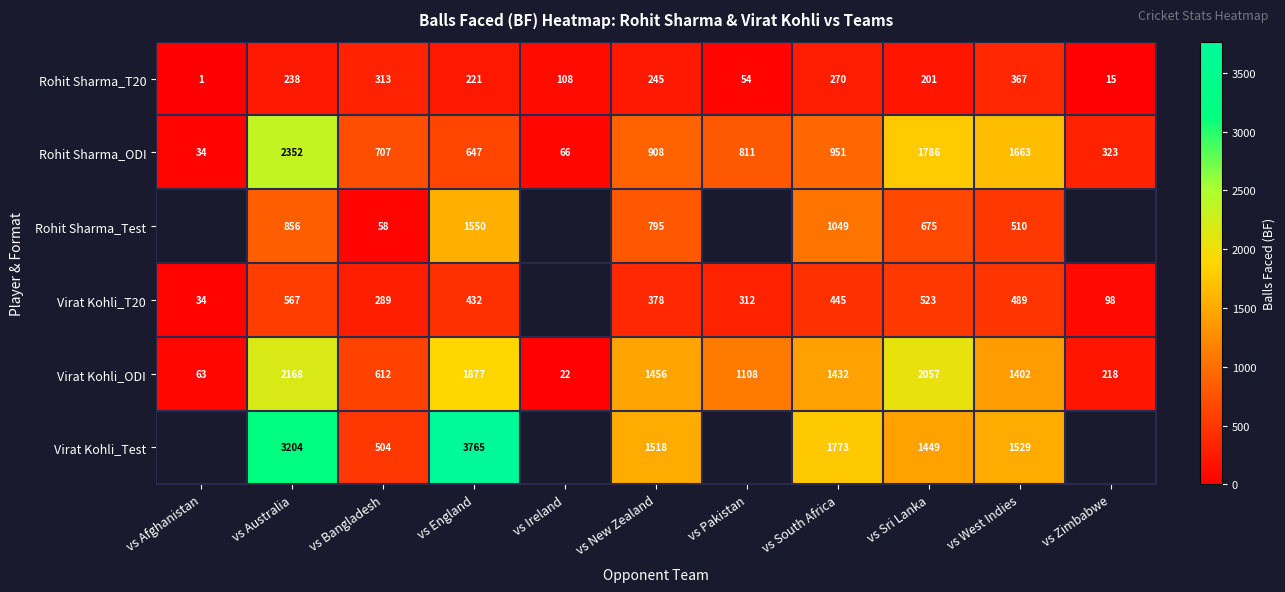

The value of Virat Kohli_Test at vs South Africa is 1773. True or false?

True